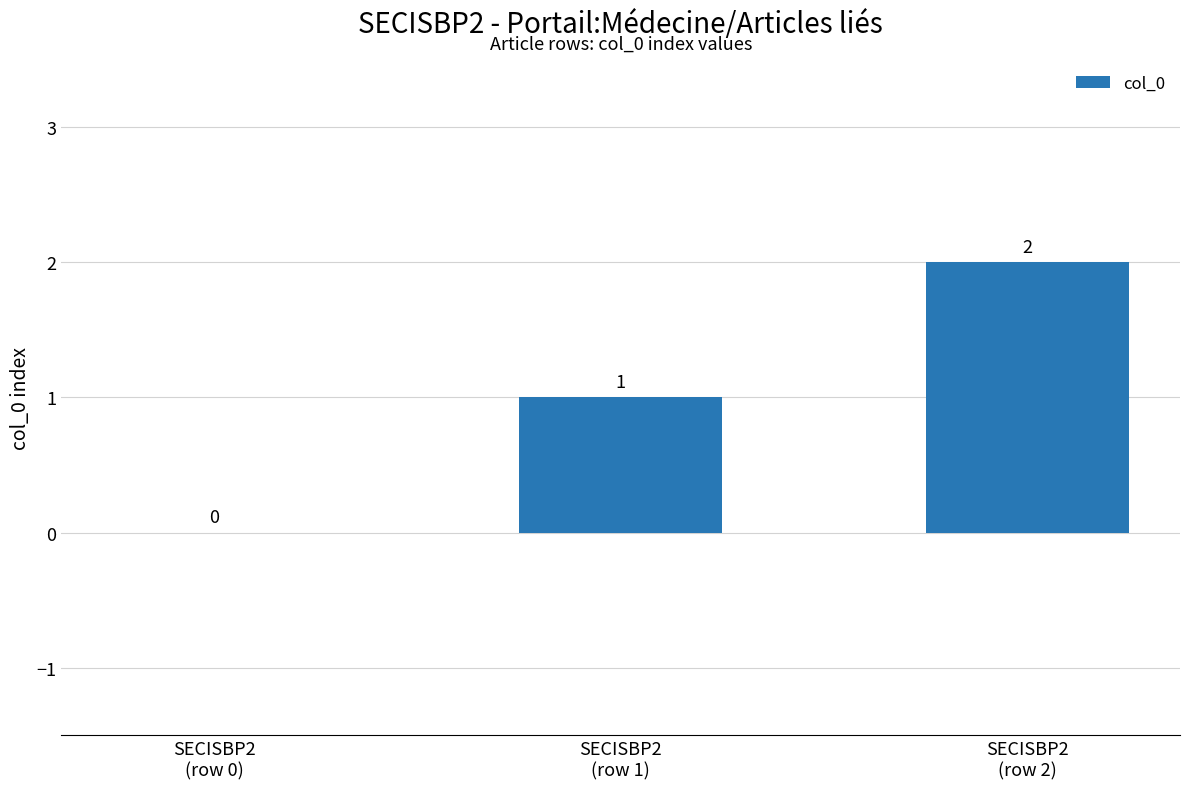

Which category has the highest value across all series?

SECISBP2
(row 2)